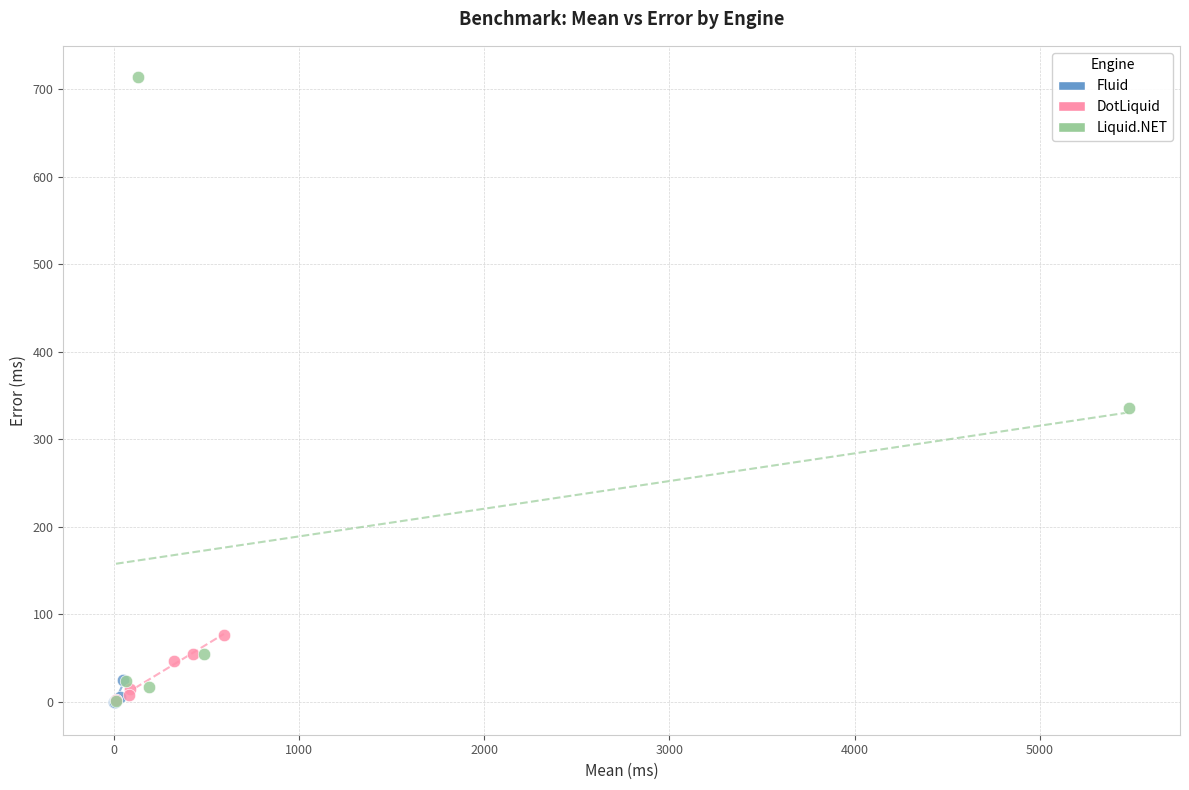

What are all the series names shown in the legend?

Fluid, DotLiquid, Liquid.NET